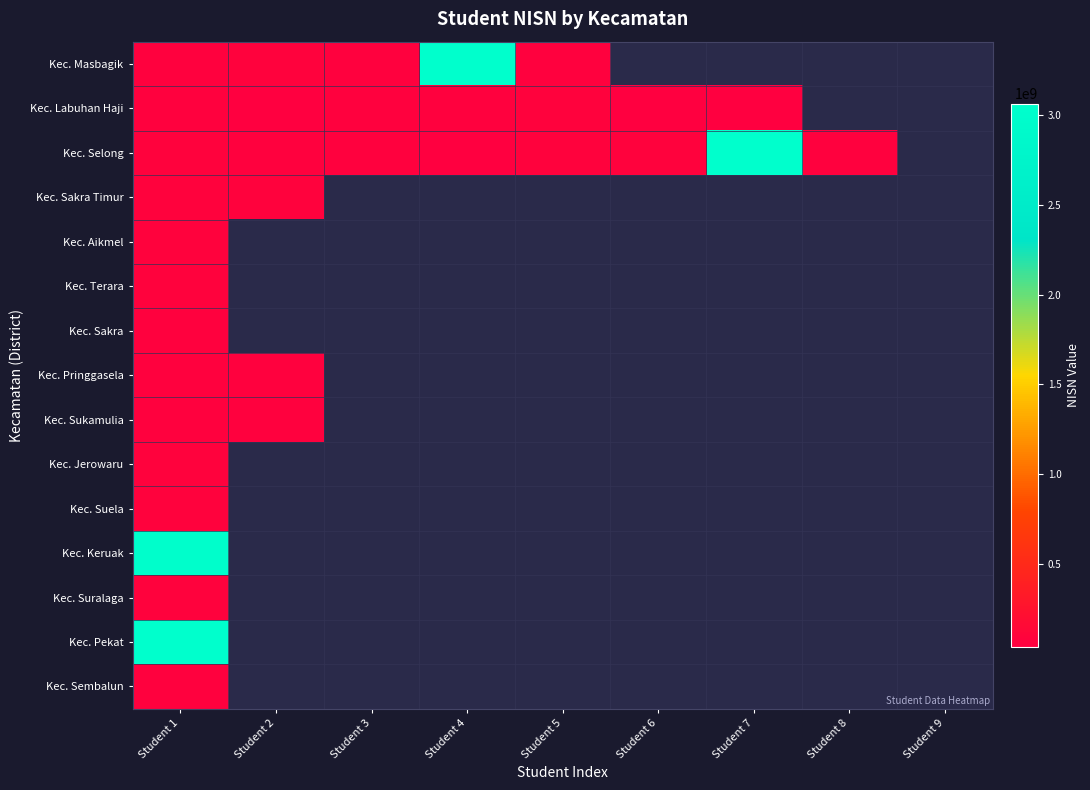

Rank the series at Student 2 from lowest to highest value.

Kec. Labuhan Haji, Kec. Pringgasela, Kec. Sukamulia, Kec. Selong, Kec. Masbagik, Kec. Sakra Timur, Kec. Aikmel, Kec. Terara, Kec. Sakra, Kec. Jerowaru, Kec. Suela, Kec. Keruak, Kec. Suralaga, Kec. Pekat, Kec. Sembalun